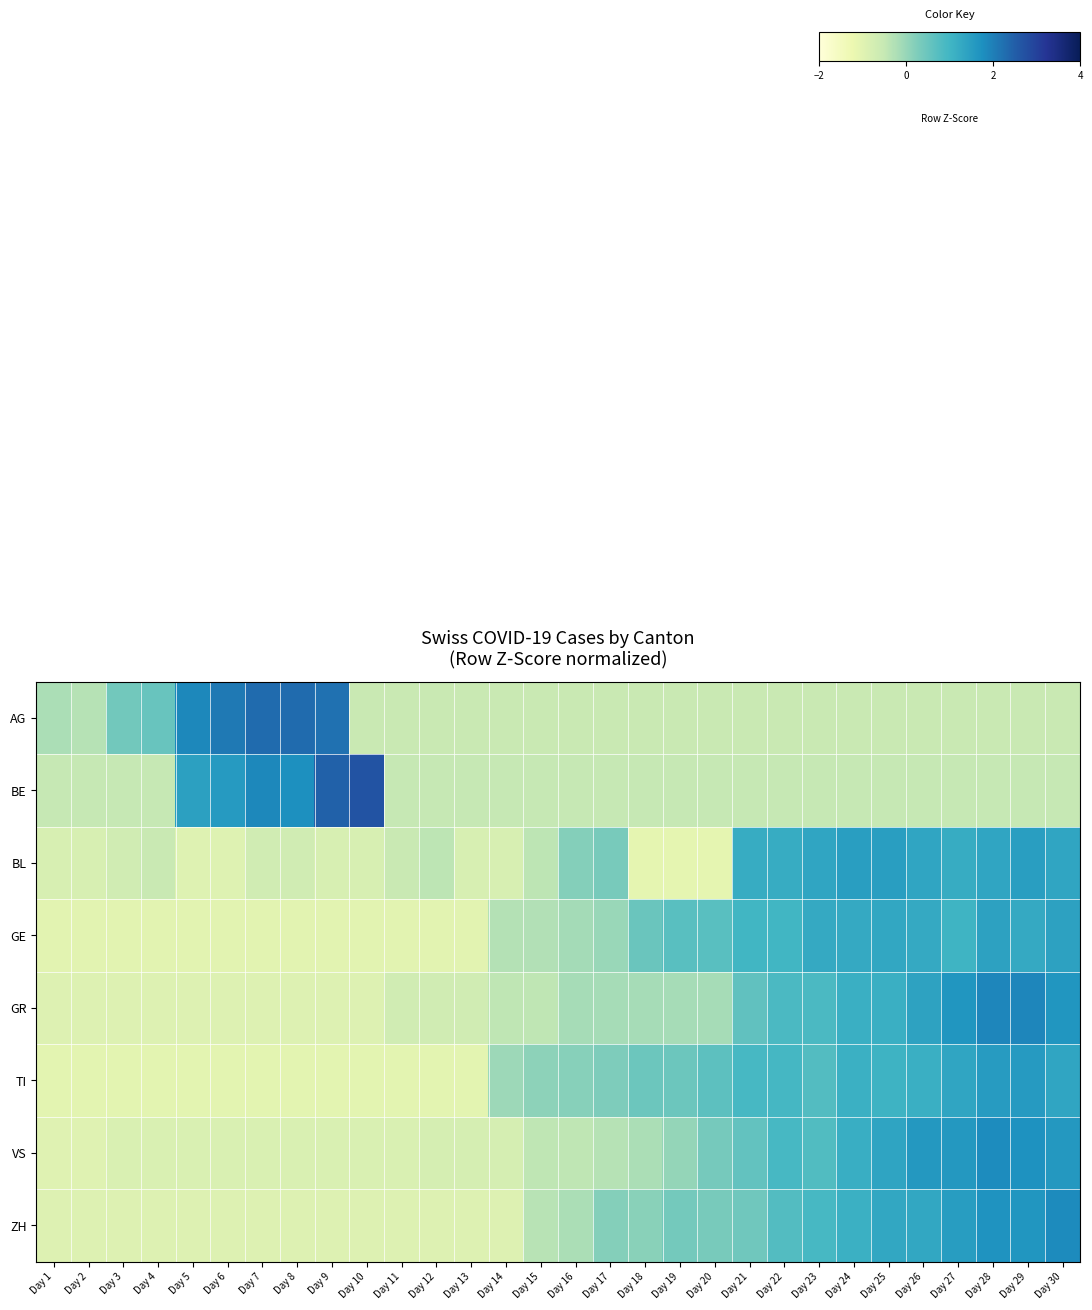

Reading right to left, what are all the values shown in this chart?

row_0: Day 30=-0.5	Day 29=-0.5	Day 28=-0.5	Day 27=-0.5	Day 26=-0.5	Day 25=-0.5	Day 24=-0.5	Day 23=-0.5	Day 22=-0.5	Day 21=-0.5	Day 20=-0.5	Day 19=-0.5	Day 18=-0.5	Day 17=-0.5	Day 16=-0.5	Day 15=-0.5	Day 14=-0.5	Day 13=-0.5	Day 12=-0.5	Day 11=-0.5	Day 10=-0.5	Day 9=2.2	Day 8=2.3	Day 7=2.3	Day 6=2.1	Day 5=1.9	Day 4=0.5	Day 3=0.4	Day 2=-0.3	Day 1=-0.2
row_1: Day 30=-0.5	Day 29=-0.5	Day 28=-0.5	Day 27=-0.5	Day 26=-0.5	Day 25=-0.5	Day 24=-0.5	Day 23=-0.5	Day 22=-0.5	Day 21=-0.5	Day 20=-0.5	Day 19=-0.5	Day 18=-0.5	Day 17=-0.5	Day 16=-0.5	Day 15=-0.5	Day 14=-0.5	Day 13=-0.5	Day 12=-0.5	Day 11=-0.5	Day 10=2.7	Day 9=2.4	Day 8=1.8	Day 7=1.9	Day 6=1.5	Day 5=1.4	Day 4=-0.5	Day 3=-0.5	Day 2=-0.5	Day 1=-0.5
row_2: Day 30=1.3	Day 29=1.5	Day 28=1.3	Day 27=1.2	Day 26=1.3	Day 25=1.5	Day 24=1.5	Day 23=1.3	Day 22=1.2	Day 21=1.2	Day 20=-1.1	Day 19=-1.1	Day 18=-1.1	Day 17=0.3	Day 16=0.2	Day 15=-0.4	Day 14=-0.8	Day 13=-0.8	Day 12=-0.4	Day 11=-0.5	Day 10=-0.8	Day 9=-0.8	Day 8=-0.7	Day 7=-0.7	Day 6=-1.0	Day 5=-1.0	Day 4=-0.5	Day 3=-0.7	Day 2=-0.8	Day 1=-0.8
row_3: Day 30=1.4	Day 29=1.2	Day 28=1.4	Day 27=1.0	Day 26=1.2	Day 25=1.3	Day 24=1.2	Day 23=1.2	Day 22=1.0	Day 21=1.0	Day 20=0.7	Day 19=0.7	Day 18=0.5	Day 17=-0.0	Day 16=-0.1	Day 15=-0.3	Day 14=-0.3	Day 13=-1.0	Day 12=-1.0	Day 11=-1.0	Day 10=-1.0	Day 9=-1.0	Day 8=-1.0	Day 7=-1.0	Day 6=-1.0	Day 5=-1.0	Day 4=-1.0	Day 3=-1.0	Day 2=-1.0	Day 1=-1.0
row_4: Day 30=1.7	Day 29=1.9	Day 28=1.9	Day 27=1.7	Day 26=1.4	Day 25=1.1	Day 24=1.1	Day 23=0.9	Day 22=0.9	Day 21=0.6	Day 20=-0.2	Day 19=-0.2	Day 18=-0.2	Day 17=-0.2	Day 16=-0.2	Day 15=-0.4	Day 14=-0.4	Day 13=-0.7	Day 12=-0.7	Day 11=-0.7	Day 10=-0.9	Day 9=-0.9	Day 8=-0.9	Day 7=-0.9	Day 6=-0.9	Day 5=-0.9	Day 4=-0.9	Day 3=-0.9	Day 2=-0.9	Day 1=-0.9
row_5: Day 30=1.3	Day 29=1.6	Day 28=1.5	Day 27=1.3	Day 26=1.1	Day 25=1.1	Day 24=1.1	Day 23=0.8	Day 22=1.0	Day 21=0.9	Day 20=0.7	Day 19=0.5	Day 18=0.5	Day 17=0.3	Day 16=0.2	Day 15=0.1	Day 14=-0.1	Day 13=-1.1	Day 12=-1.1	Day 11=-1.1	Day 10=-1.1	Day 9=-1.1	Day 8=-1.1	Day 7=-1.1	Day 6=-1.1	Day 5=-1.1	Day 4=-1.1	Day 3=-1.1	Day 2=-1.1	Day 1=-1.1
row_6: Day 30=1.6	Day 29=1.7	Day 28=1.8	Day 27=1.6	Day 26=1.6	Day 25=1.4	Day 24=1.1	Day 23=0.8	Day 22=0.9	Day 21=0.6	Day 20=0.4	Day 19=0.0	Day 18=-0.2	Day 17=-0.3	Day 16=-0.4	Day 15=-0.4	Day 14=-0.8	Day 13=-0.8	Day 12=-0.8	Day 11=-0.9	Day 10=-0.9	Day 9=-0.9	Day 8=-0.9	Day 7=-0.9	Day 6=-0.9	Day 5=-0.9	Day 4=-0.9	Day 3=-0.9	Day 2=-1.0	Day 1=-1.0
row_7: Day 30=1.8	Day 29=1.6	Day 28=1.7	Day 27=1.5	Day 26=1.3	Day 25=1.3	Day 24=1.1	Day 23=0.9	Day 22=0.8	Day 21=0.4	Day 20=0.3	Day 19=0.4	Day 18=0.1	Day 17=0.2	Day 16=-0.2	Day 15=-0.3	Day 14=-0.9	Day 13=-0.9	Day 12=-0.9	Day 11=-0.9	Day 10=-0.9	Day 9=-0.9	Day 8=-0.9	Day 7=-0.9	Day 6=-0.9	Day 5=-0.9	Day 4=-0.9	Day 3=-0.9	Day 2=-0.9	Day 1=-0.9